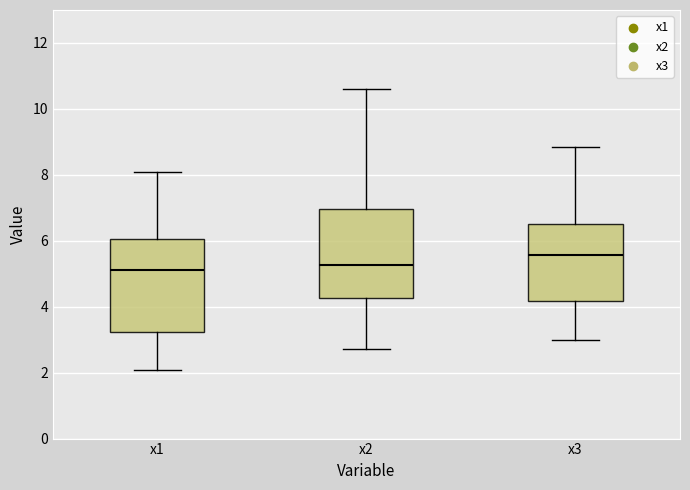

Which box has the highest median line?

x3